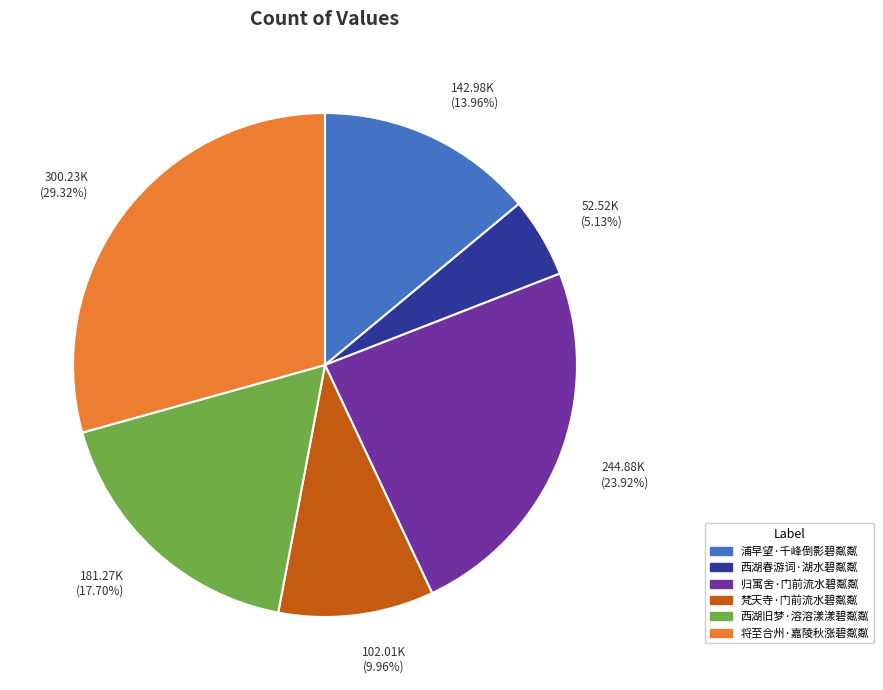

How many slices are in this pie chart?

6